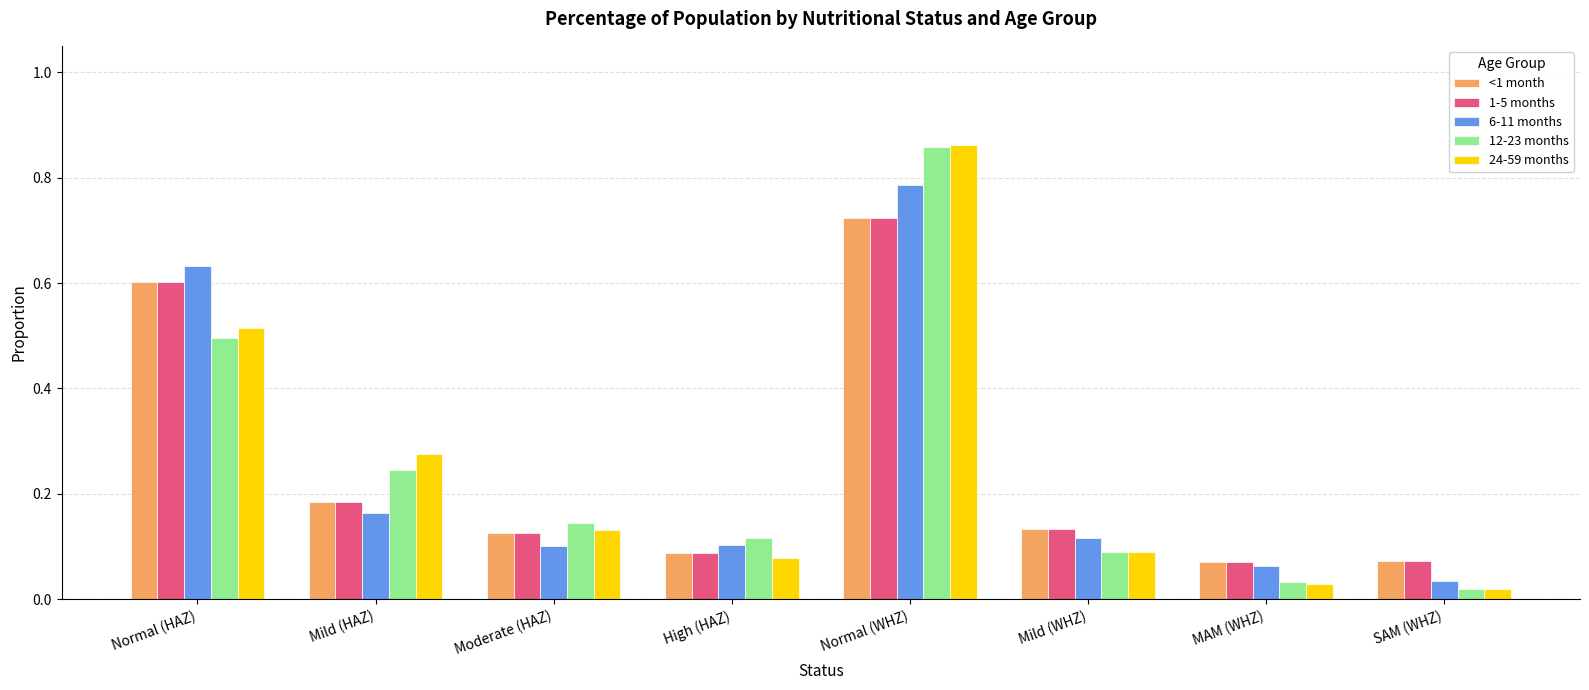

Which category has the highest value in the 24-59 months series?

Normal (WHZ)